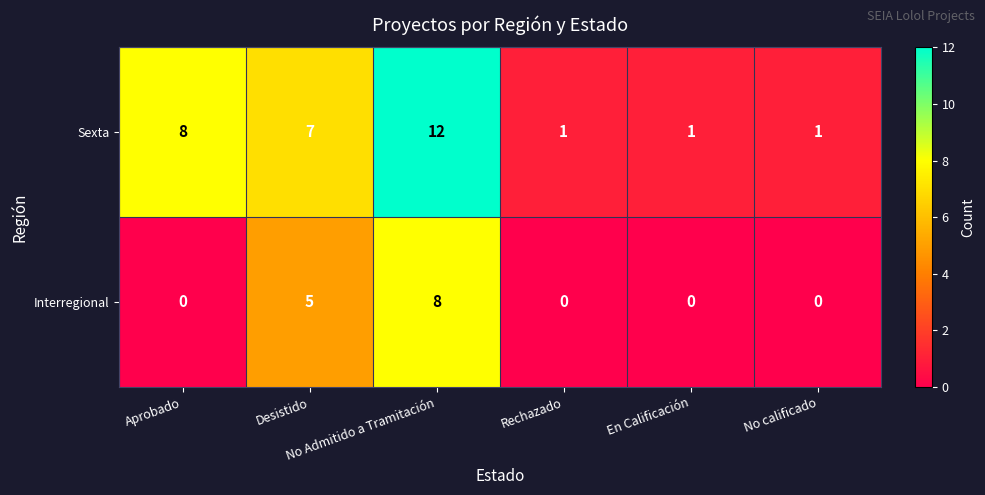

Rank the series by their maximum value, from lowest to highest.

Interregional, Sexta